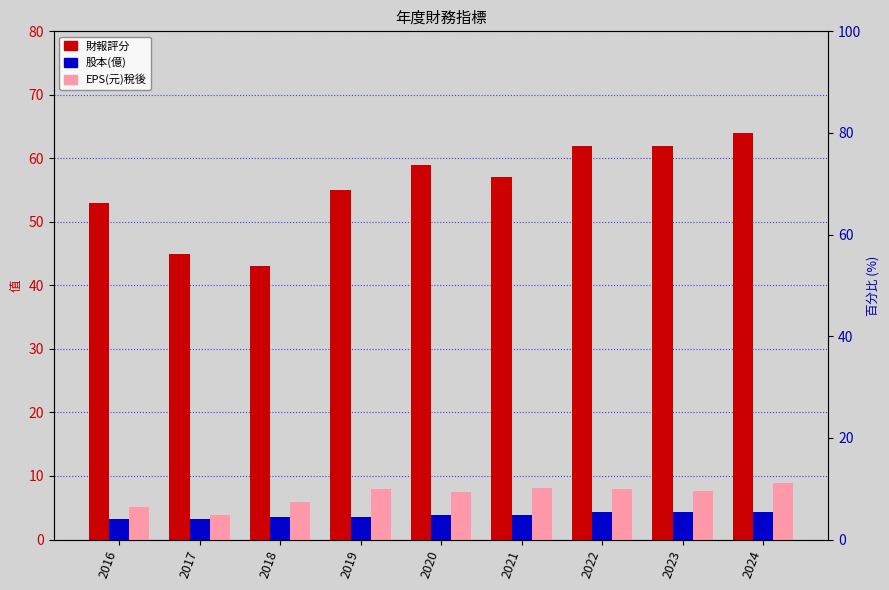

How many bars are there in total?

27